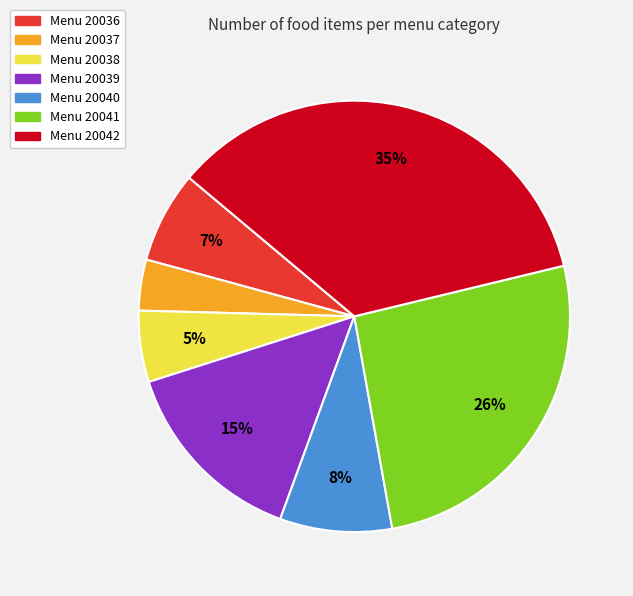

True or false: Menu 20039 accounts for 6% of the total.

False